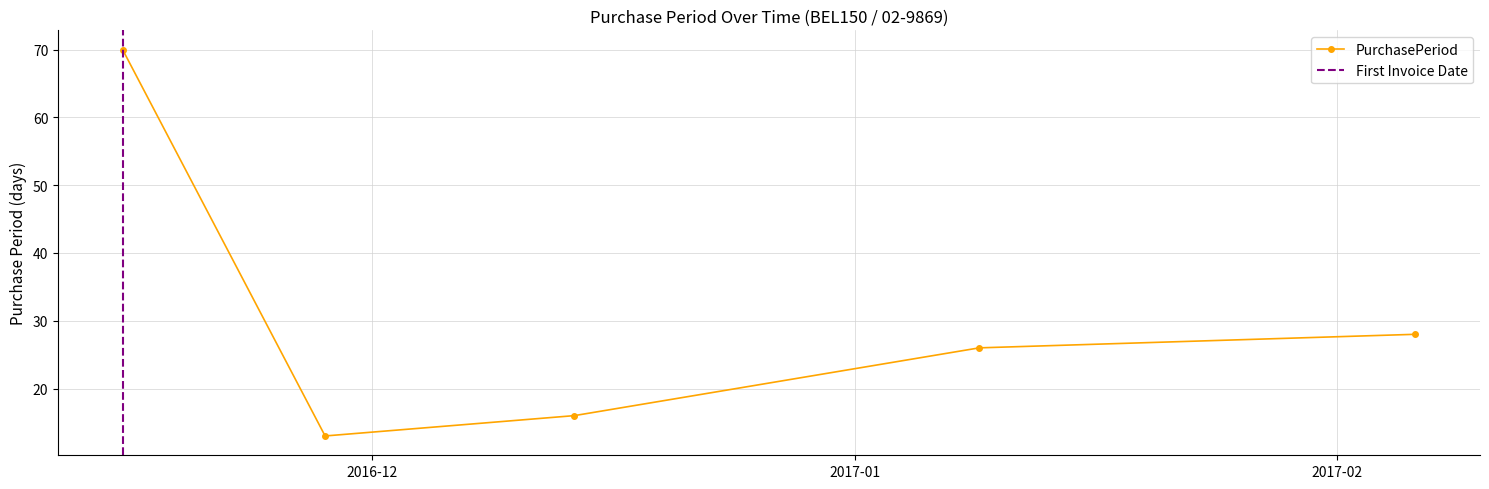

How many interior local valleys (lower than both neighbors) does the data have?

1